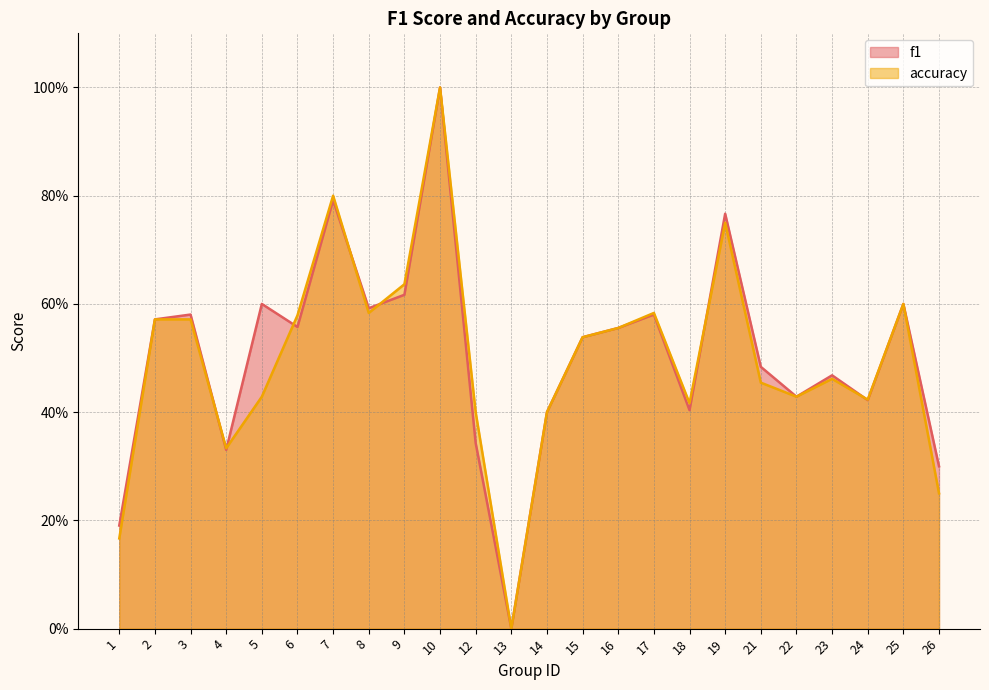

How many data points in accuracy are above 0?

23